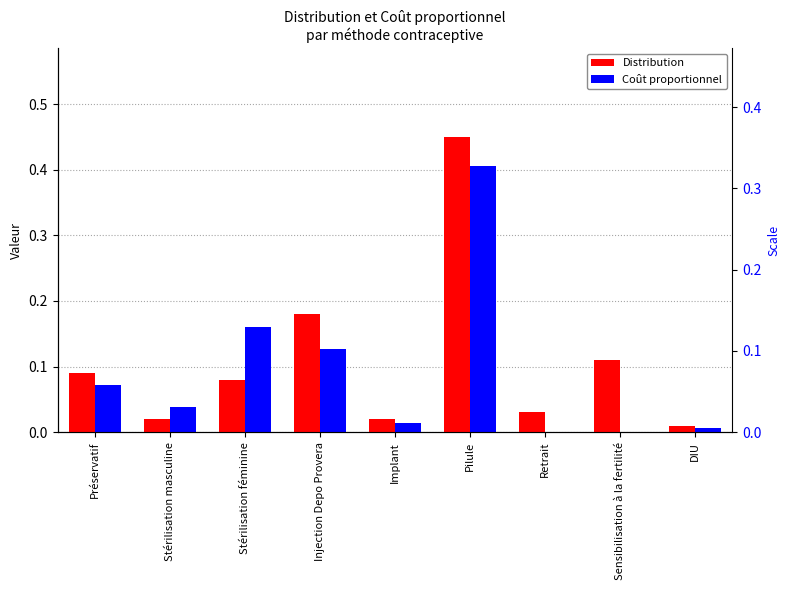

What is the total value across all series at Pilule?

0.9